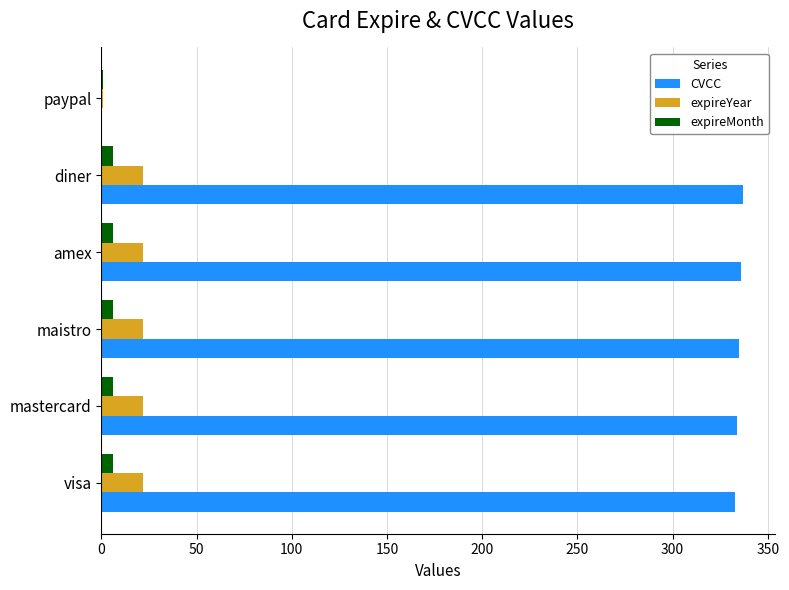

The CVCC series shows 138 at amex. True or false?

False